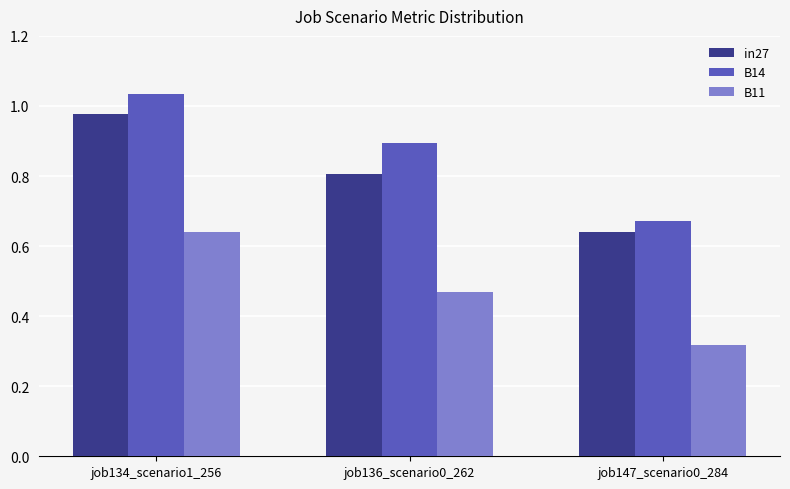

What is the difference between the highest and lowest values at job147_scenario0_284?

0.4